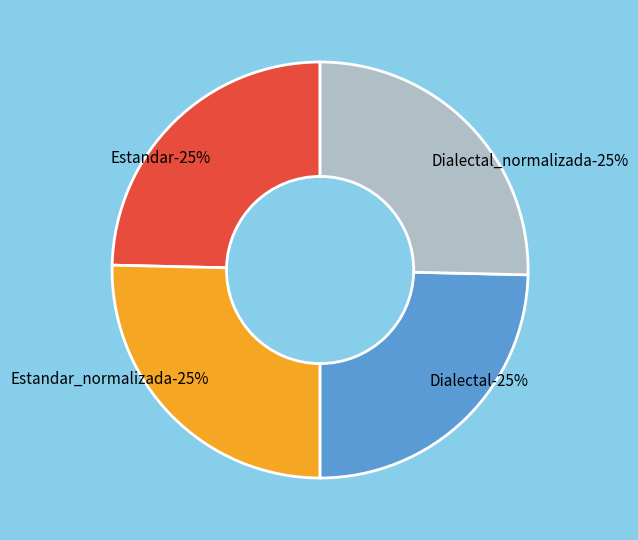

Is it true that Dialectal is 12% of the pie?

False